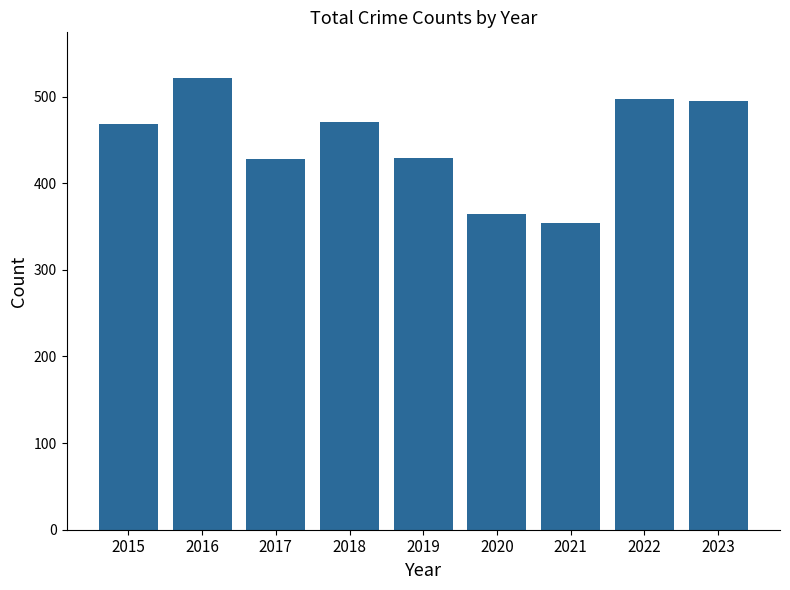

What is the maximum value shown in the chart?

522